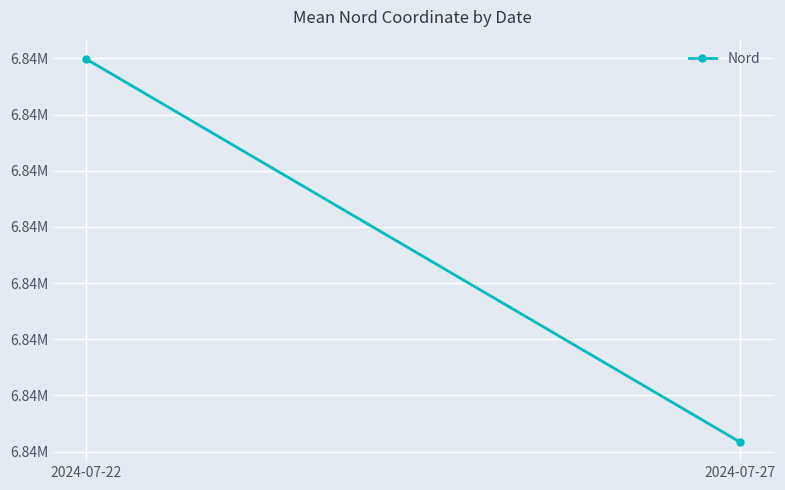

Reading left to right, what are all the values shown in this chart?

6836959.9	6836891.7